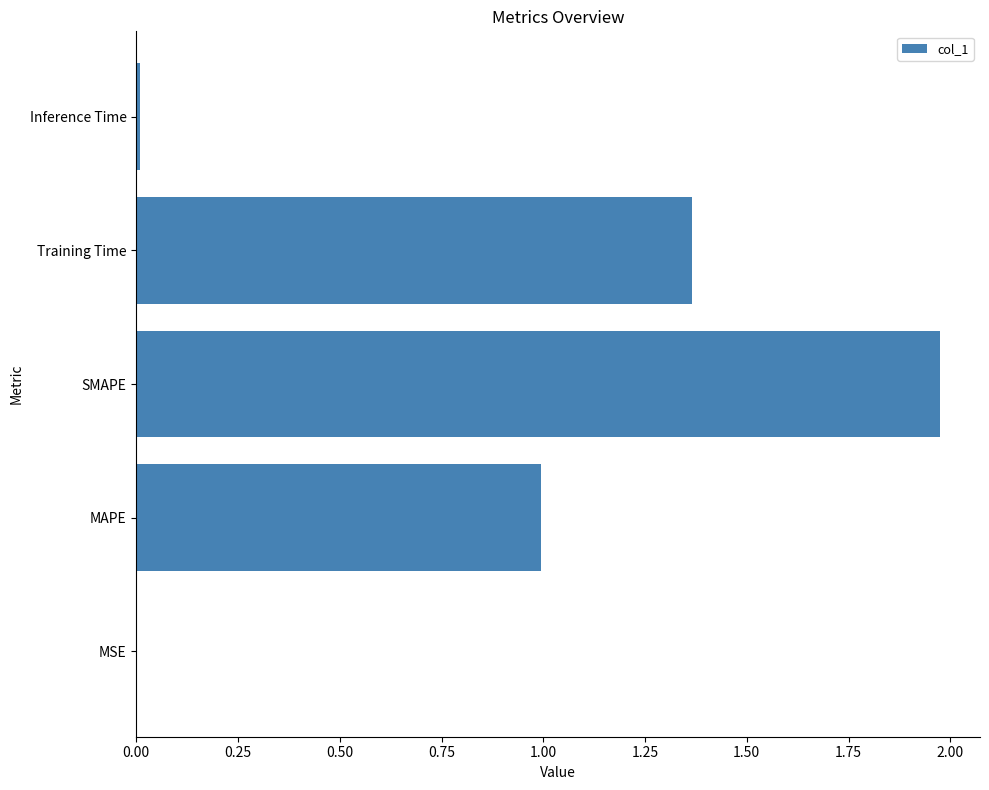

At which category does the chart reach its peak across all series?

SMAPE